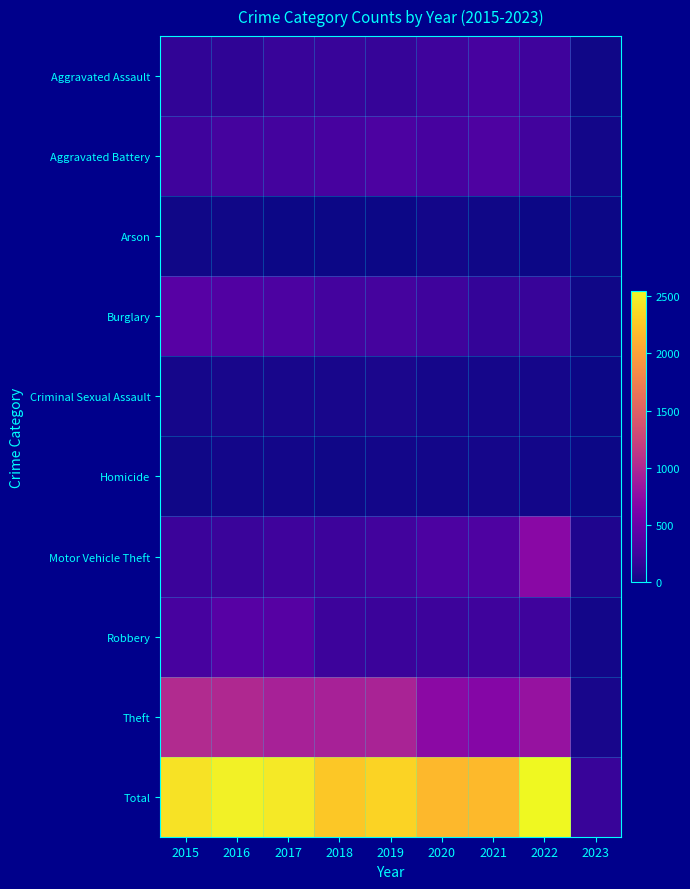

Between 2017 and 2020, which is larger?

2020